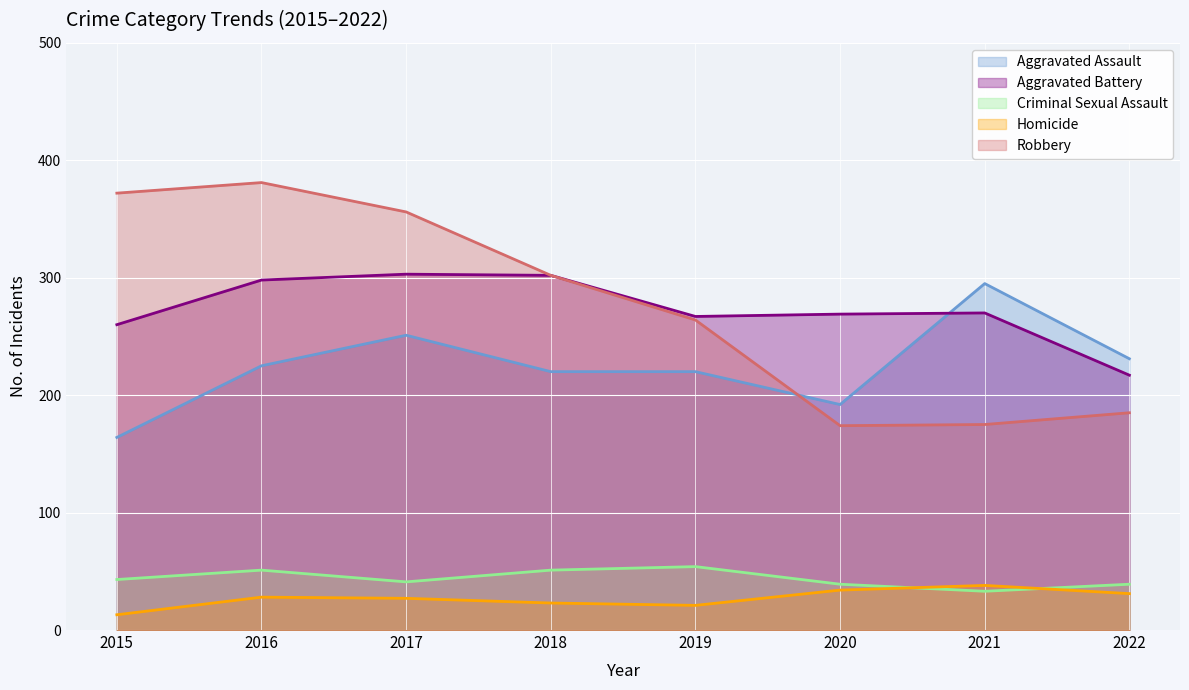

What is the smallest value displayed?

13